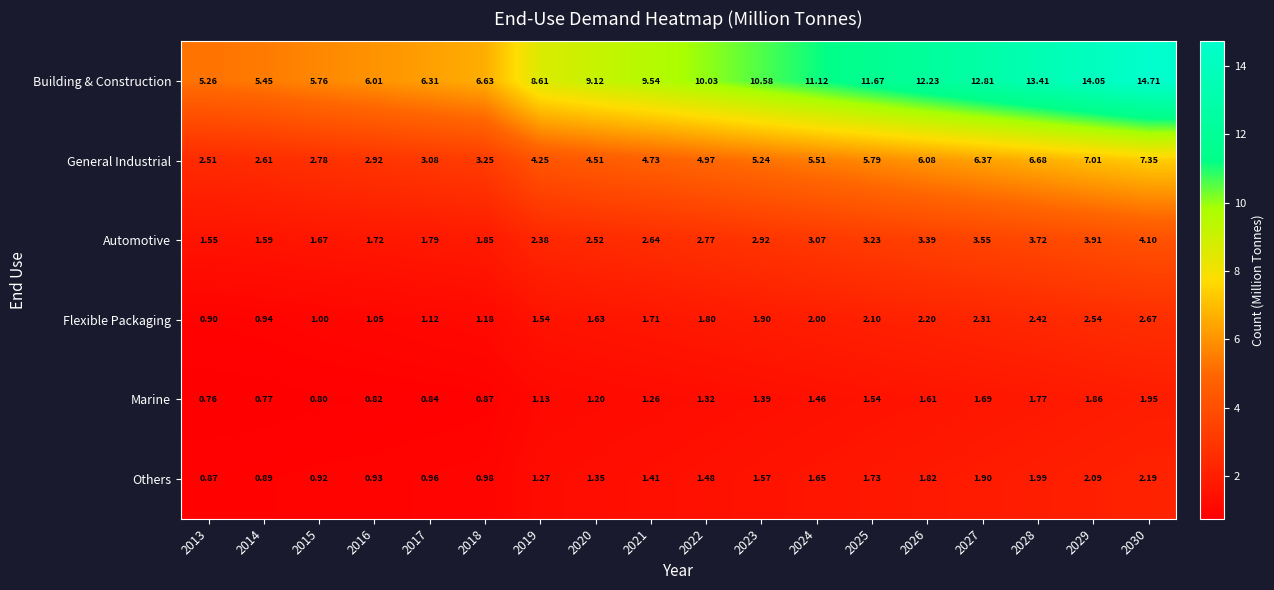

Between 2016 and 2027, which series saw the biggest shift?

Building & Construction